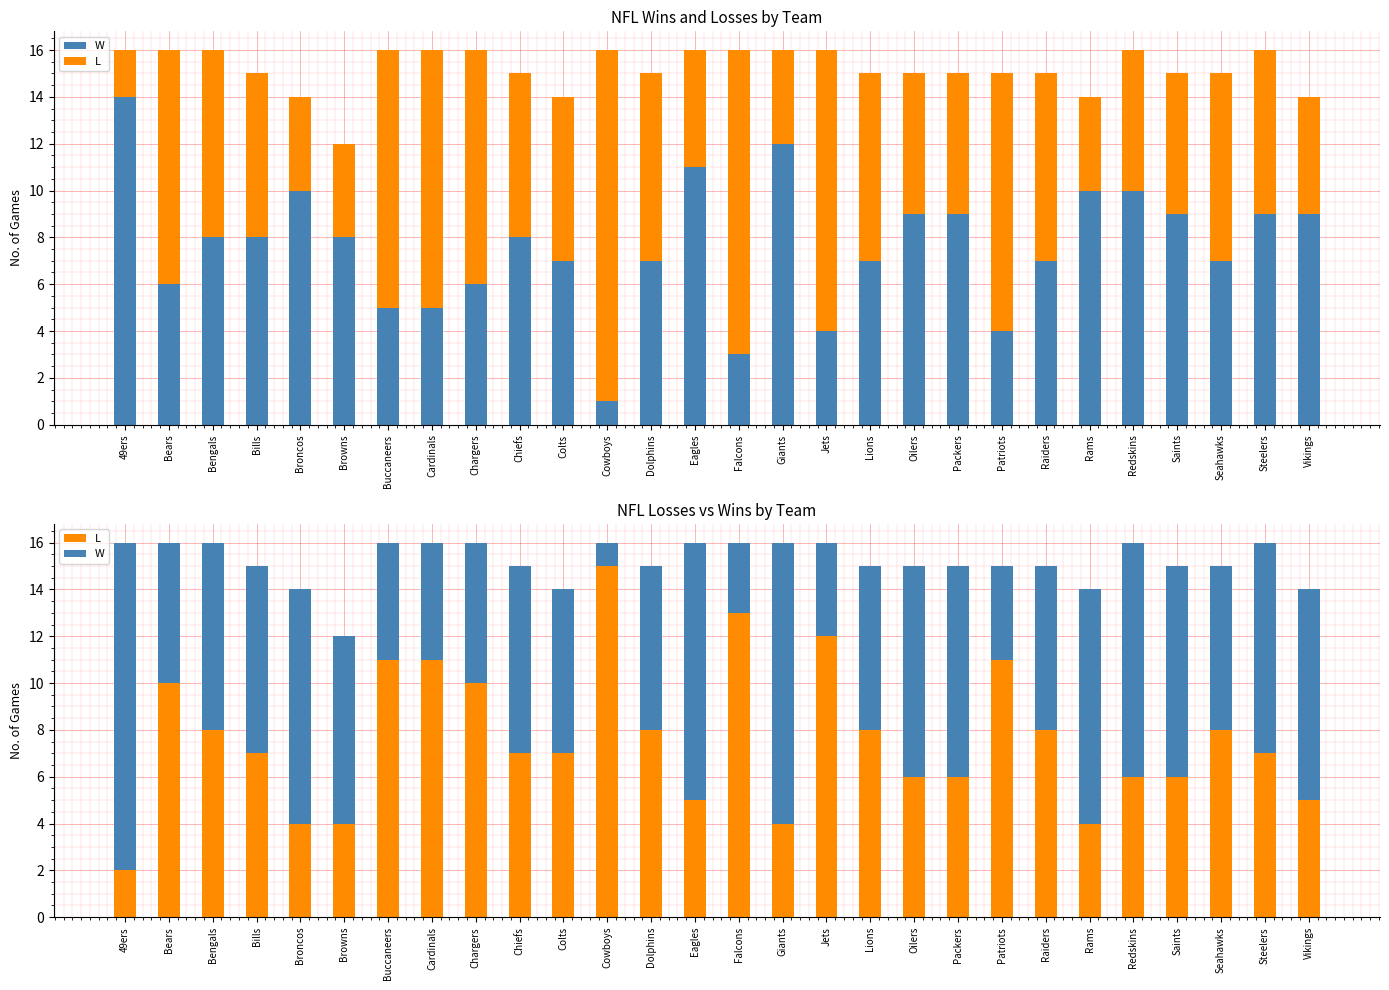

At which label does L reach its peak?

Cowboys